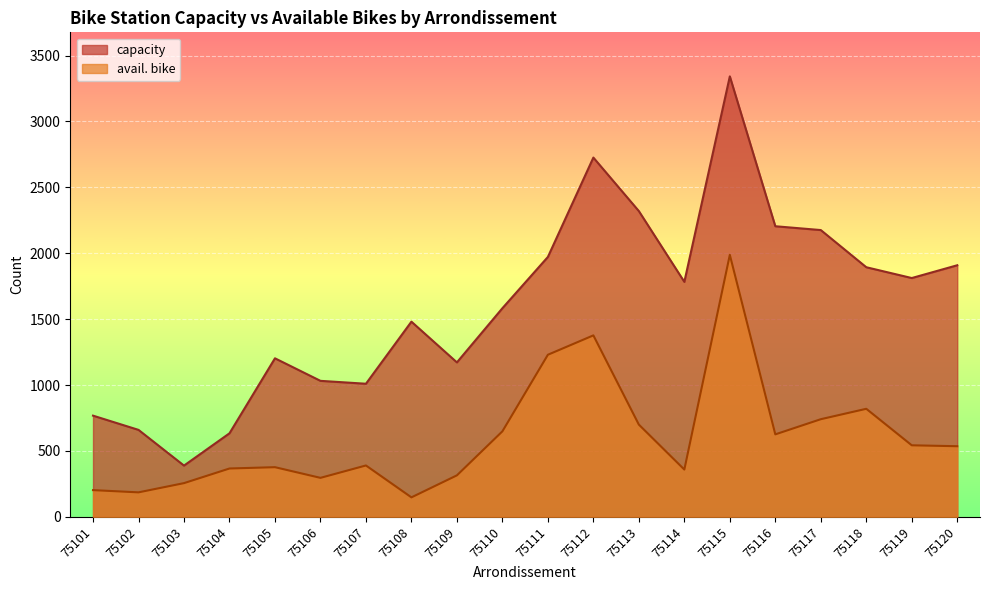

What are all the series names shown in the legend?

capacity, avail. bike